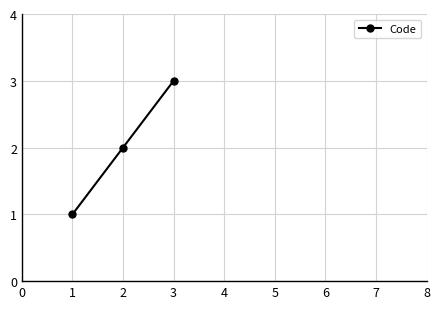

What is the ratio of the value at 3 to the value at 2?

1.5